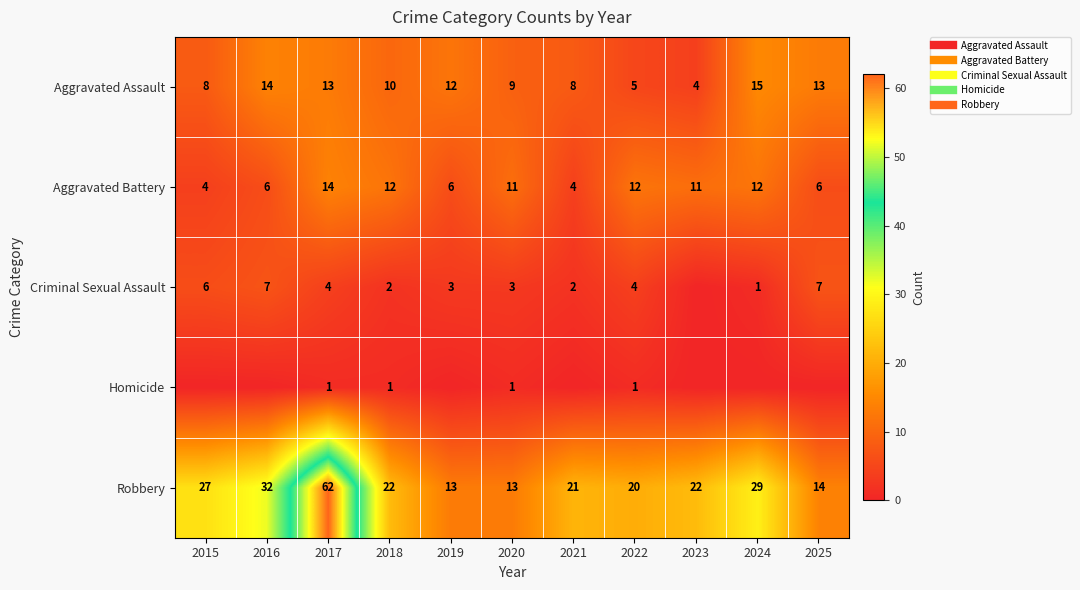

Which category has the highest value in the Homicide series?

2017